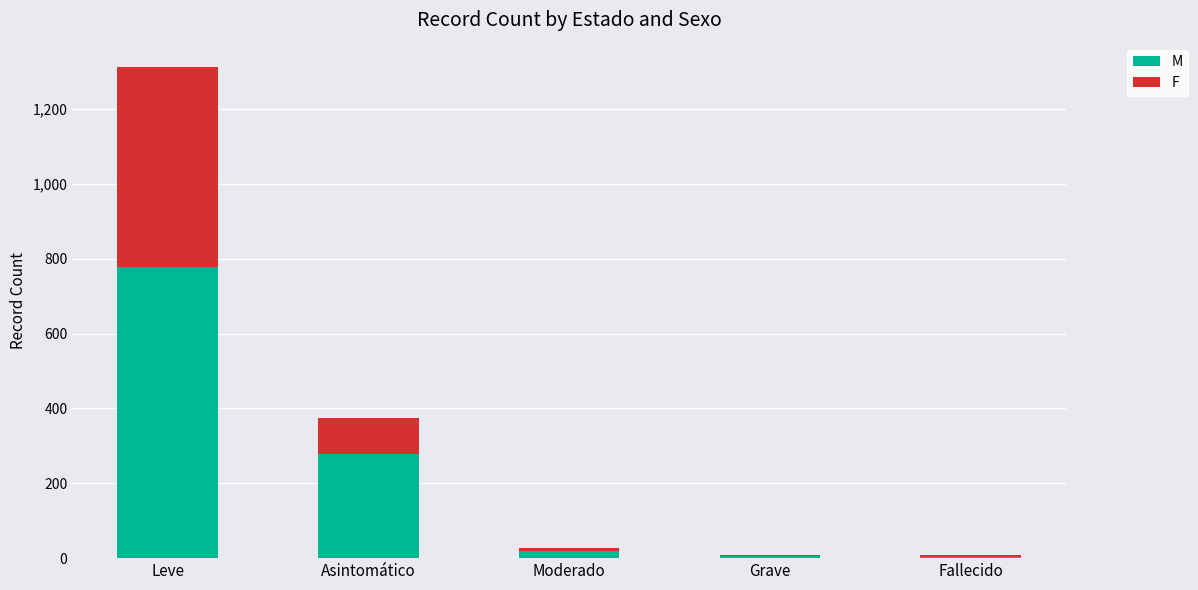

At which category is the sum across all series the highest?

Leve